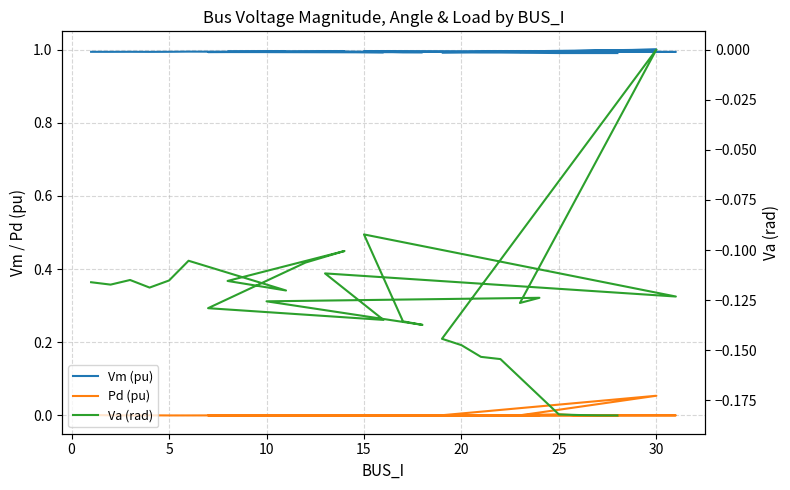

Rank the series at 5 from lowest to highest value.

Va (rad), Pd (pu), Vm (pu)